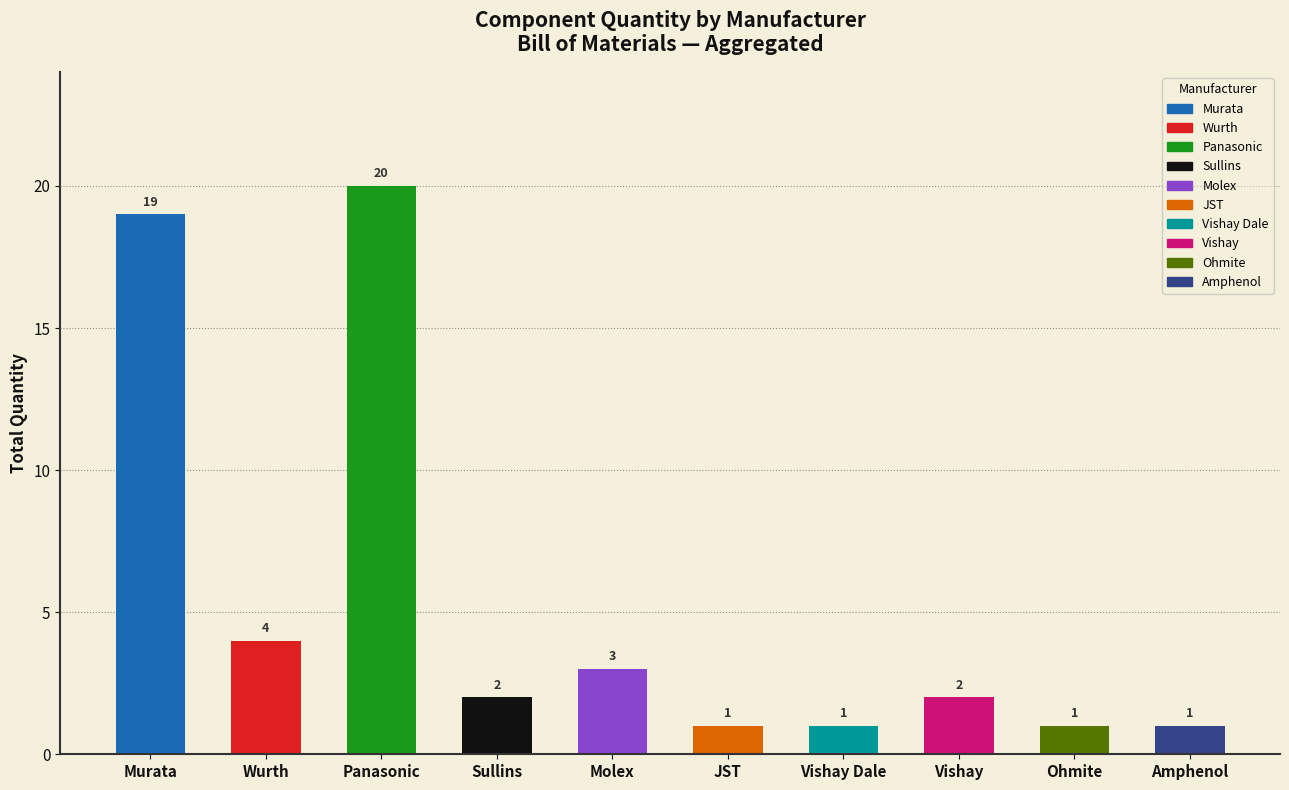

How many categories are shown in the chart?

10